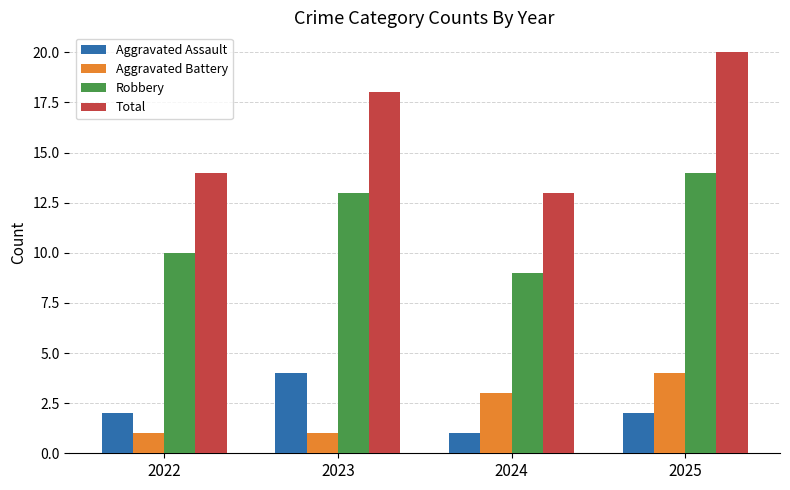

Count the number of data series in this chart.

4